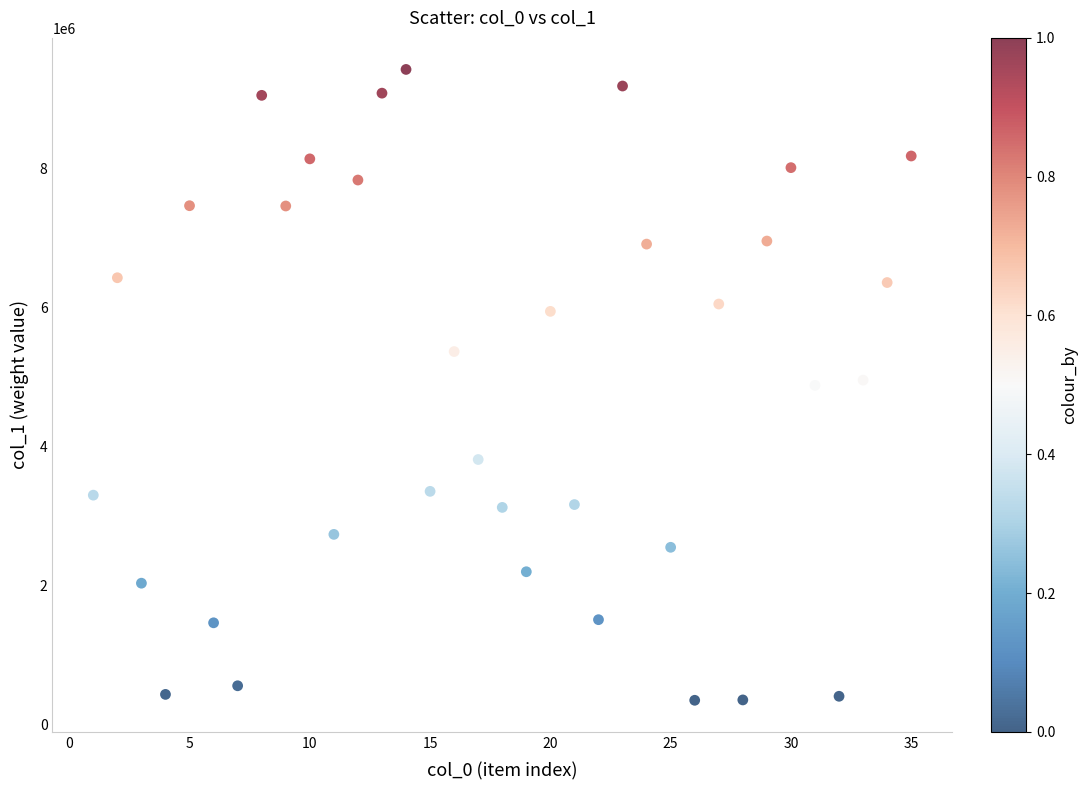

What is the range of Y values (max minus min)?

9068320